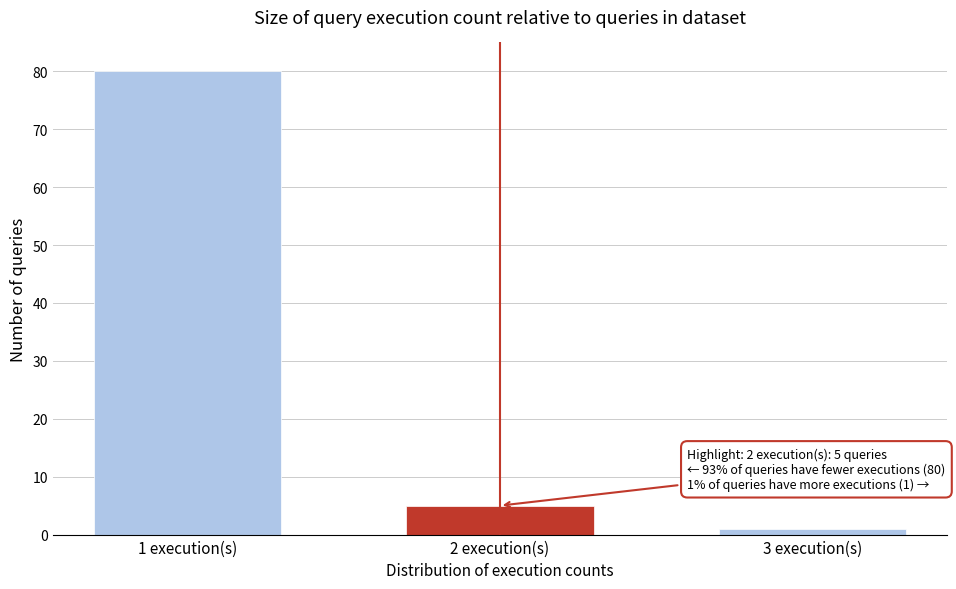

Reading left to right, extract all data points from this chart.

80	5	1